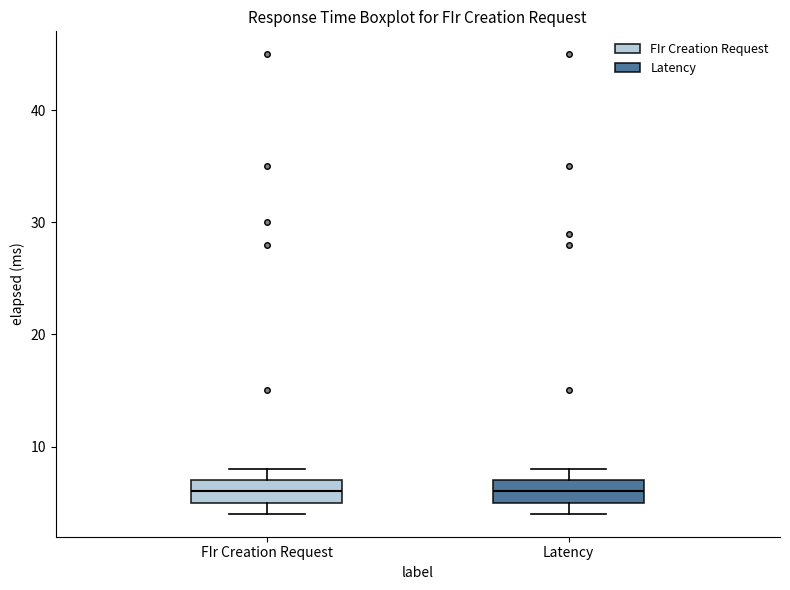

Where does the median line of the box for Latency sit on the y-axis? The values are not printed on the chart, so give them approximately, as read against the axis.

6